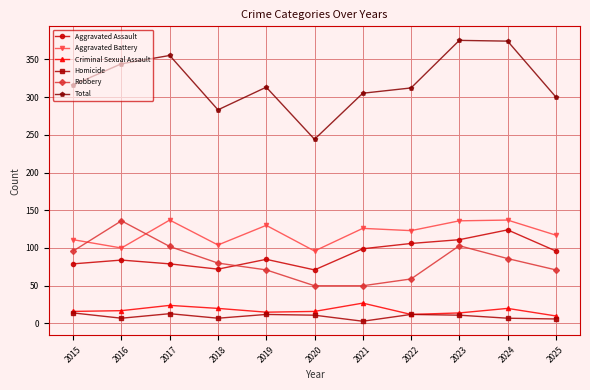

What is the total value across all series at 2022?

624